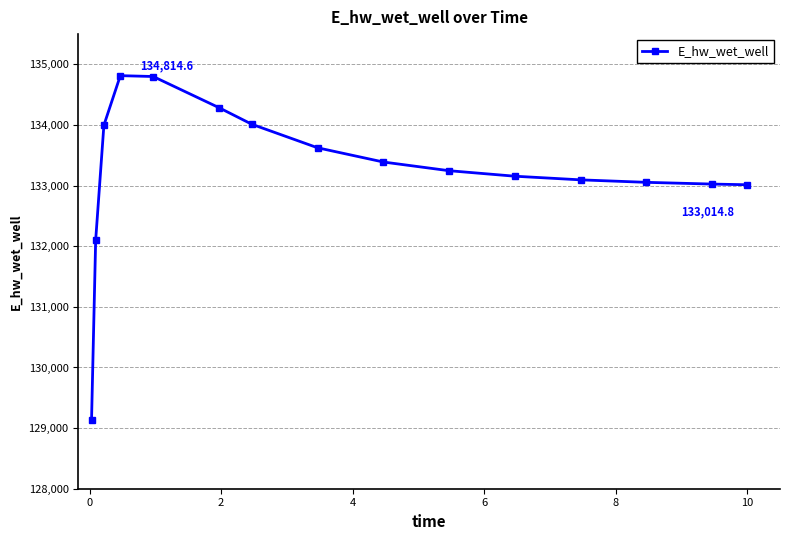

What is the value of the 5th point from the left?

134800.5